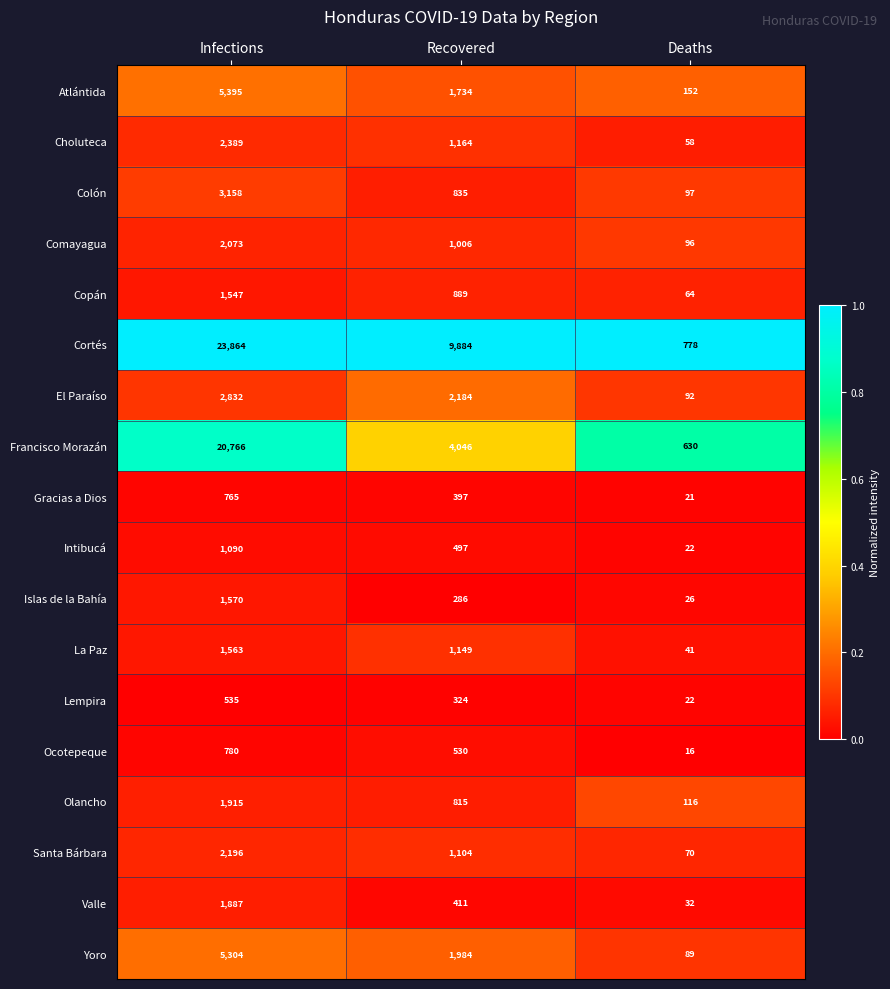

What is the average value of the Francisco Morazán series?

8481